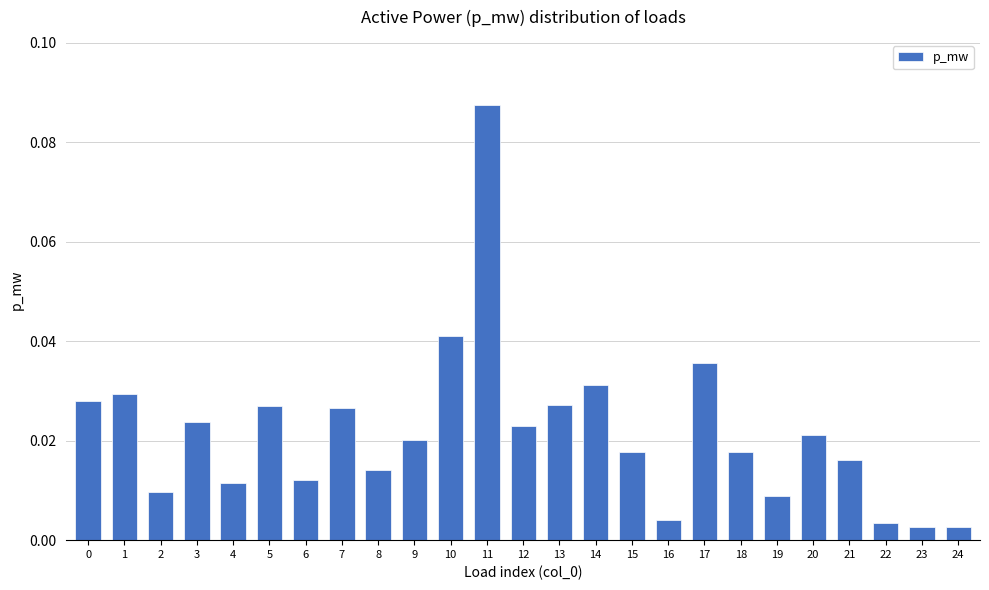

Which has a higher value, 19 or 22?

19